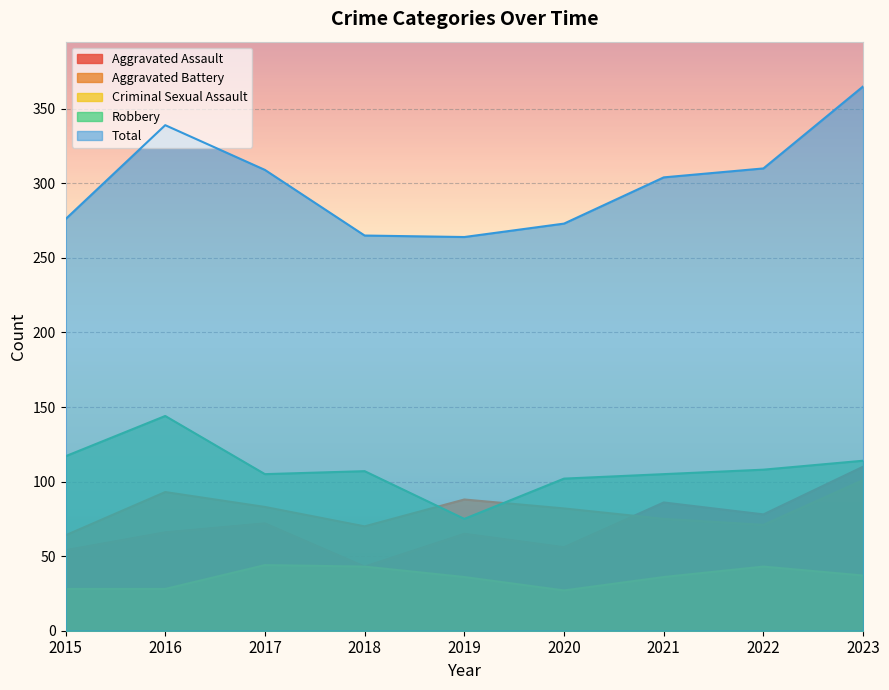

What is the approximate value of Aggravated Assault at 2022, to the nearest 10?

80